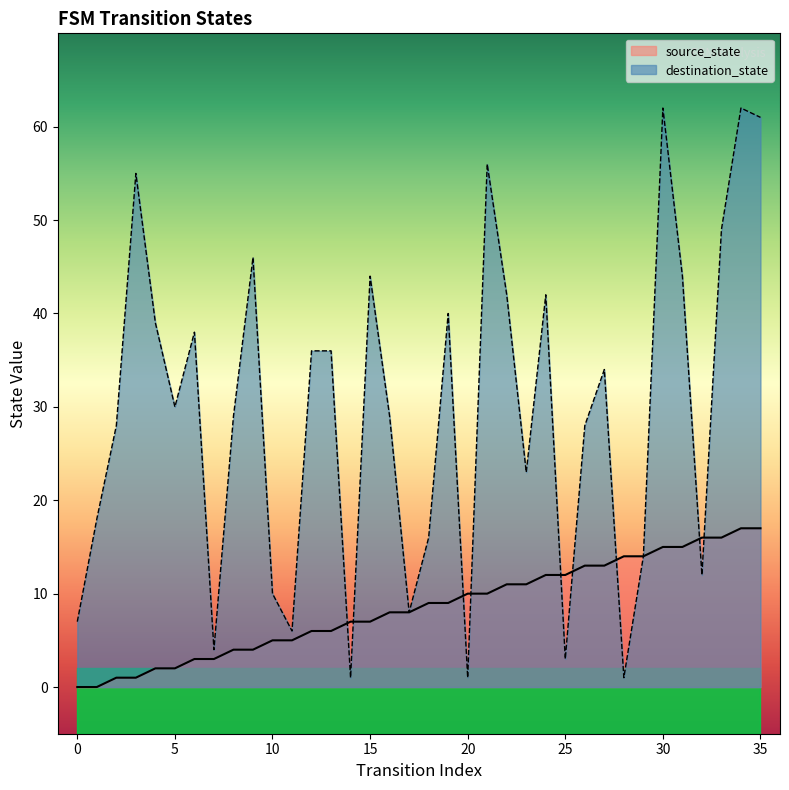

At how many categories does at least one series exceed 41?

11